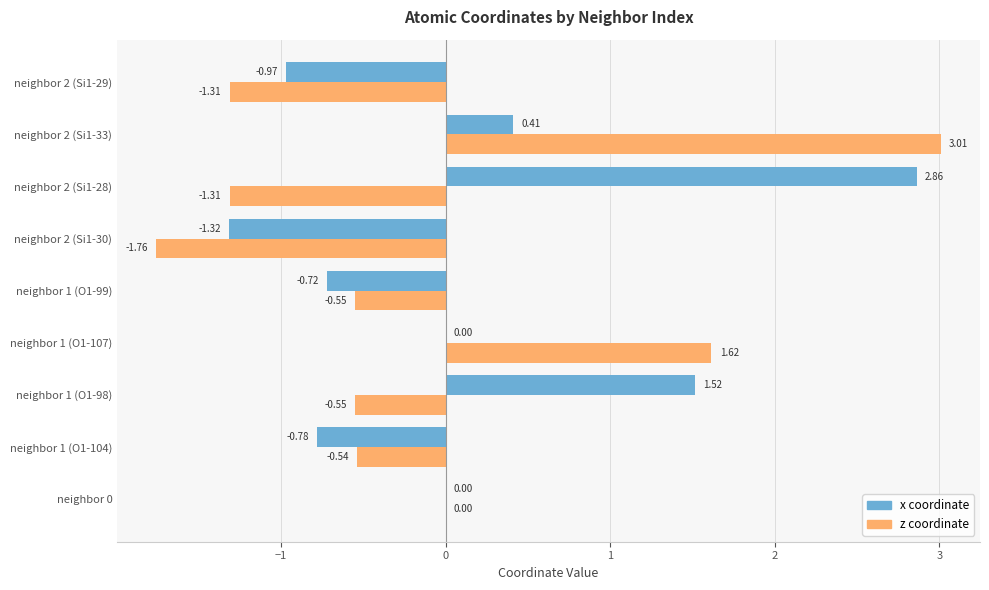

How many categories are shown in the chart?

9